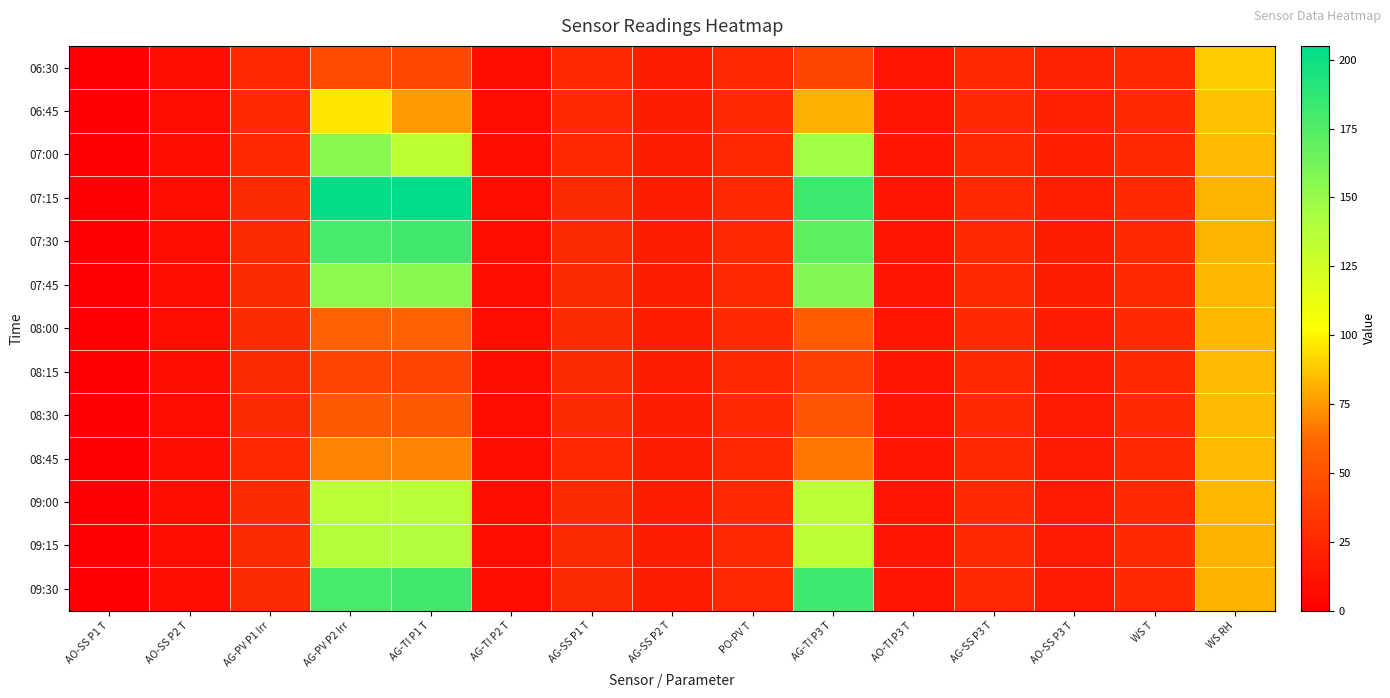

How many data points does each series have?

15